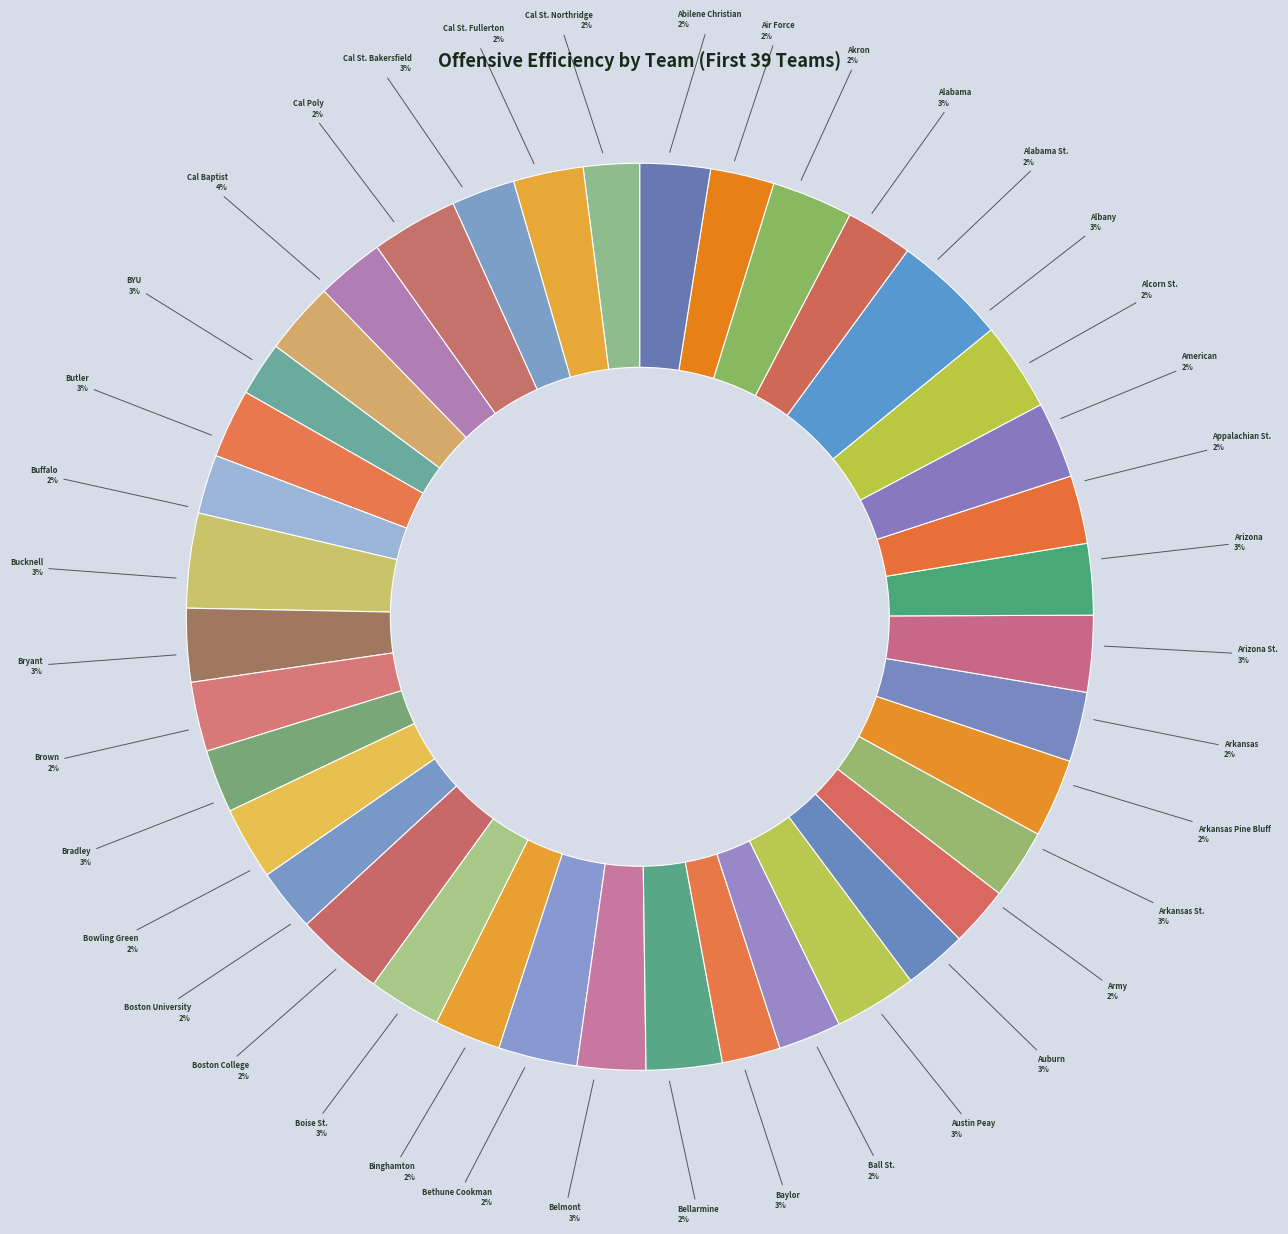

The Cal St. Fullerton slice represents 1% of the pie. True or false?

False